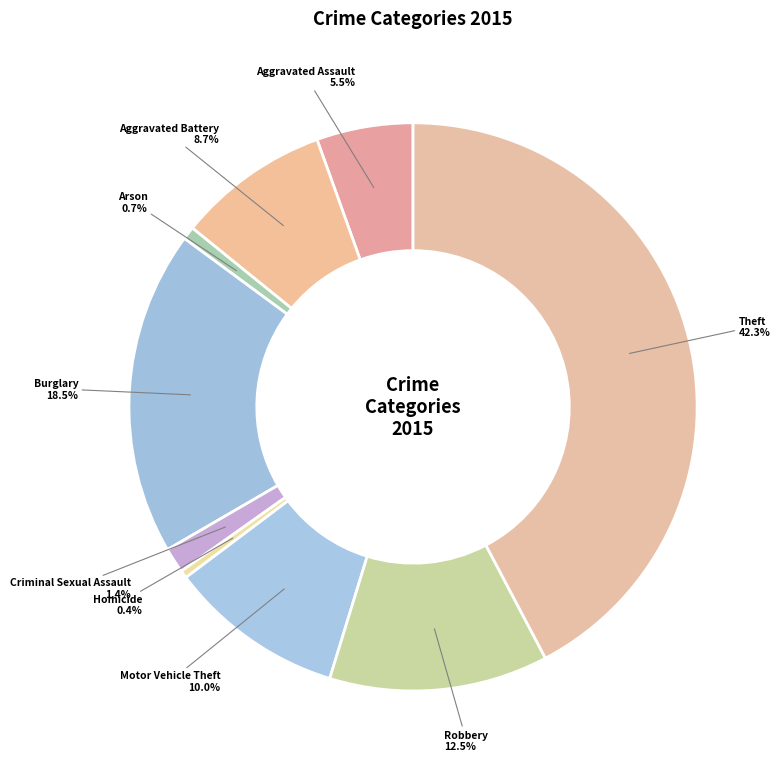

Which slice is the largest?

Theft